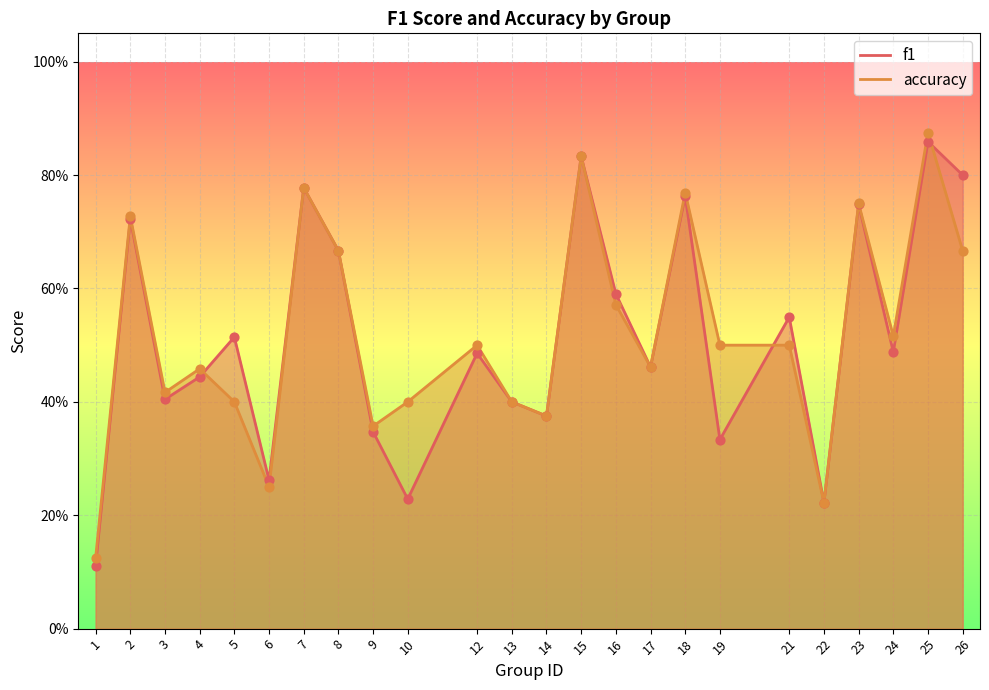

Which series reaches the minimum Y coordinate?

f1